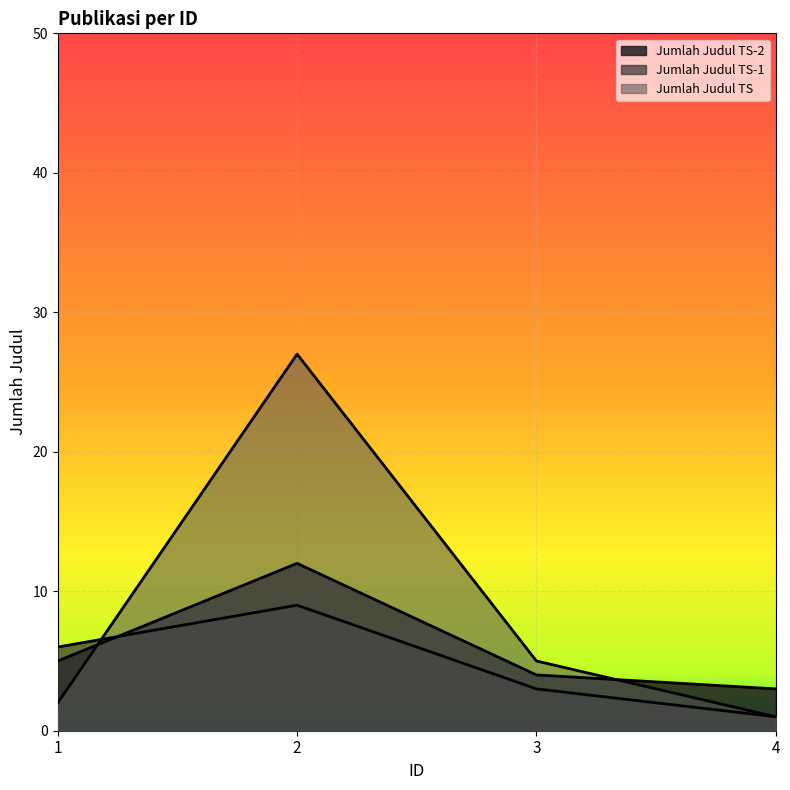

At which label does Jumlah Judul TS reach its minimum?

4